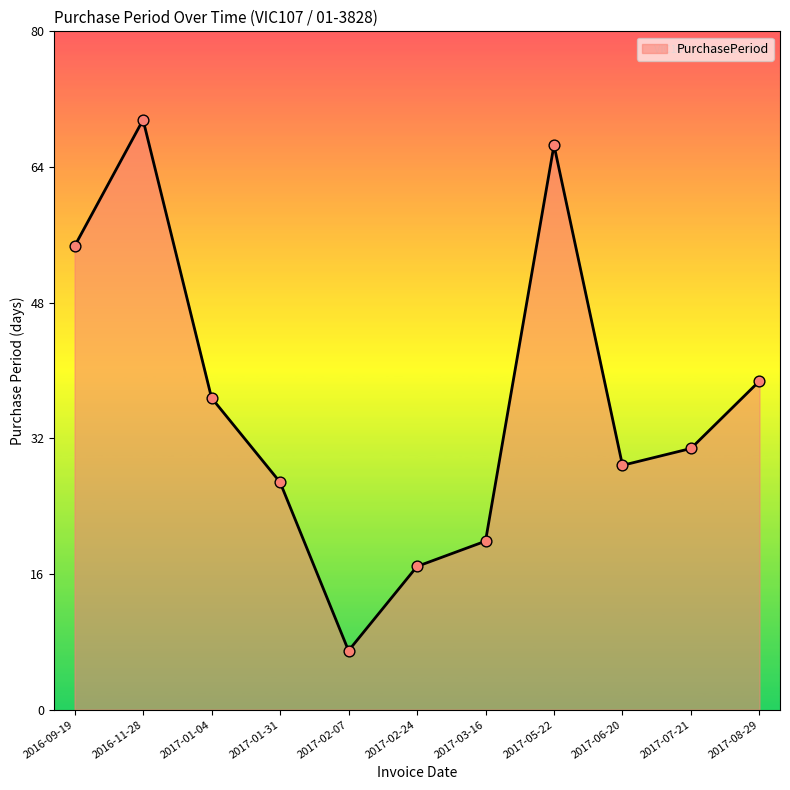

Between 2016-11-28 and 2016-09-19, which is larger?

2016-11-28